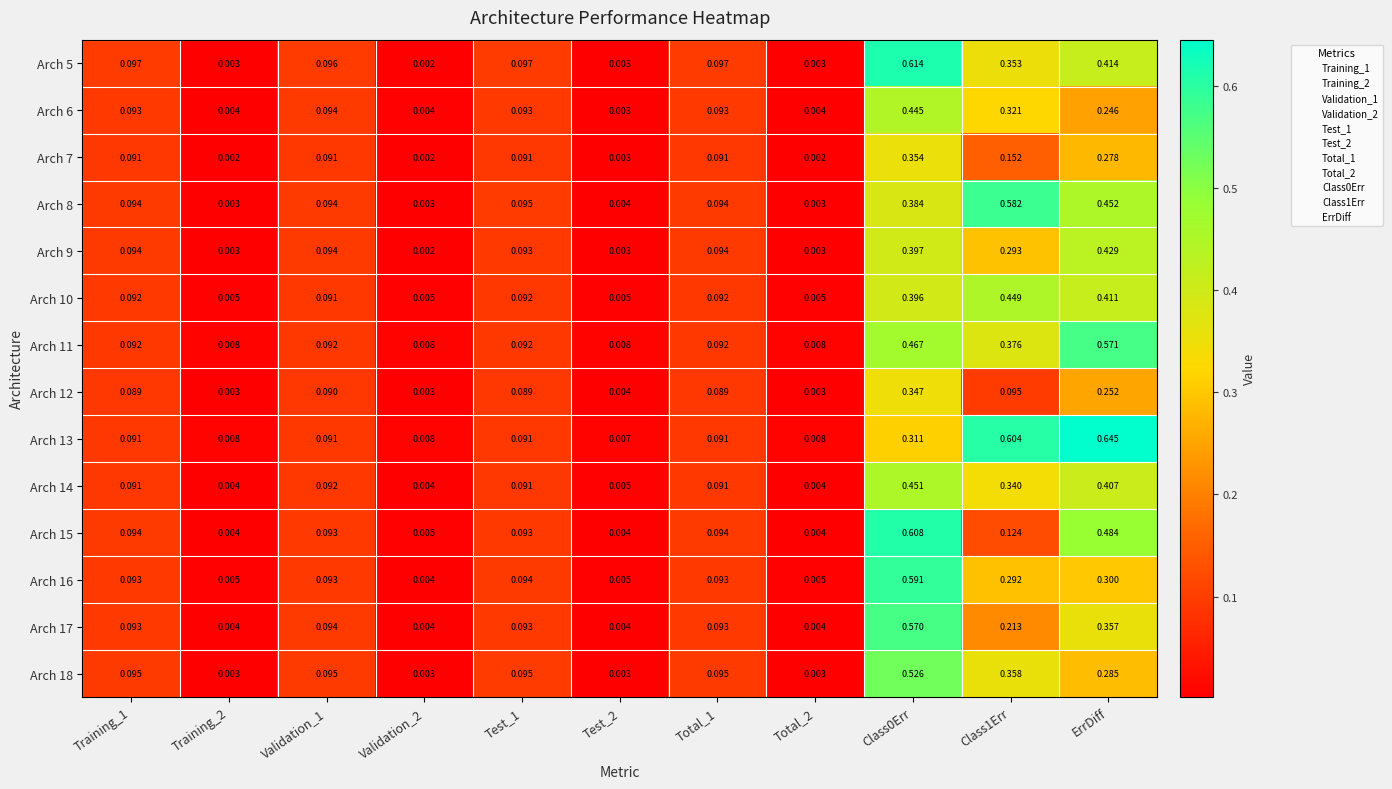

Is the value of Arch 14 at Validation_1 greater than the value of Arch 16 at ErrDiff?

No